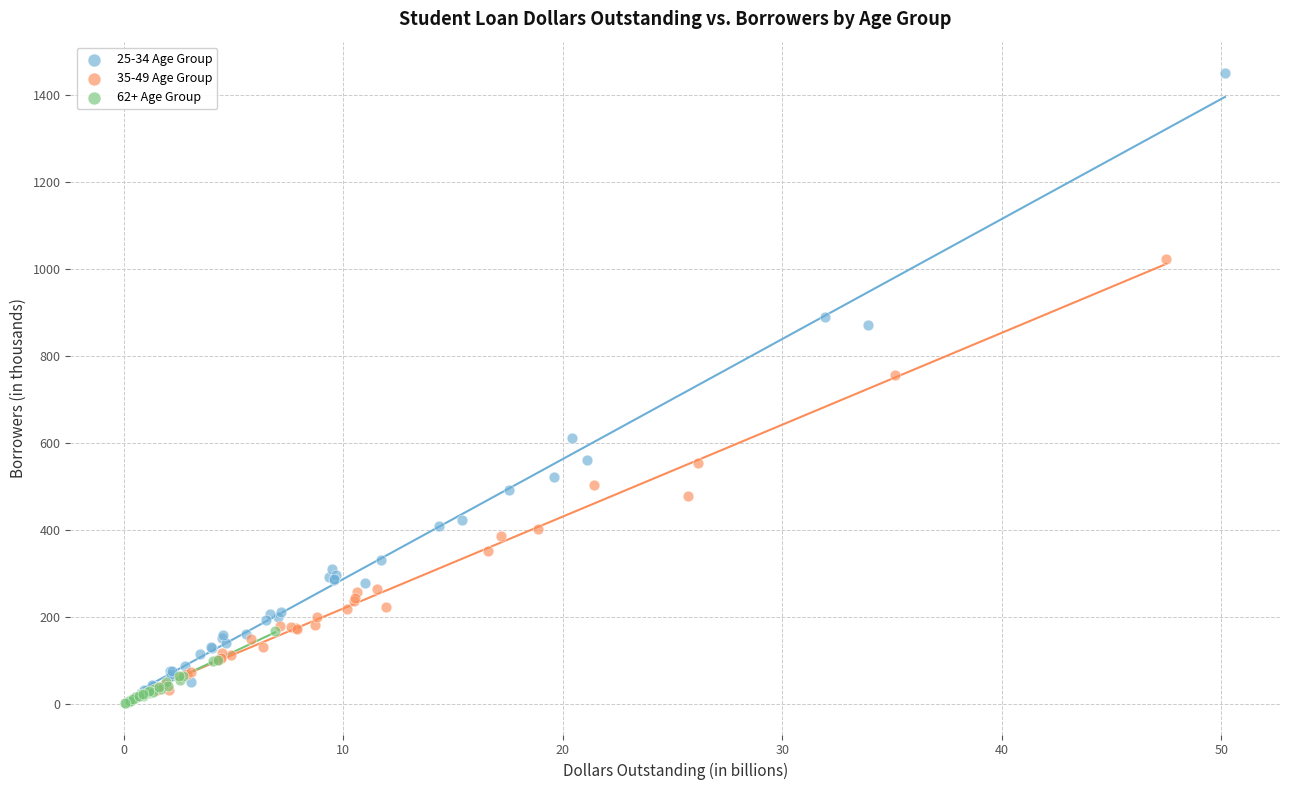

Which series reaches the maximum Y coordinate?

25-34 Age Group